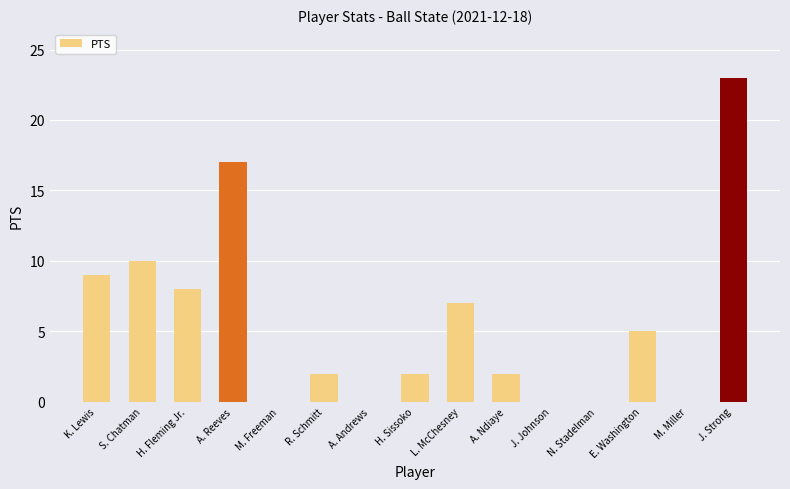

Is it true that the value at A. Andrews is 8?

False